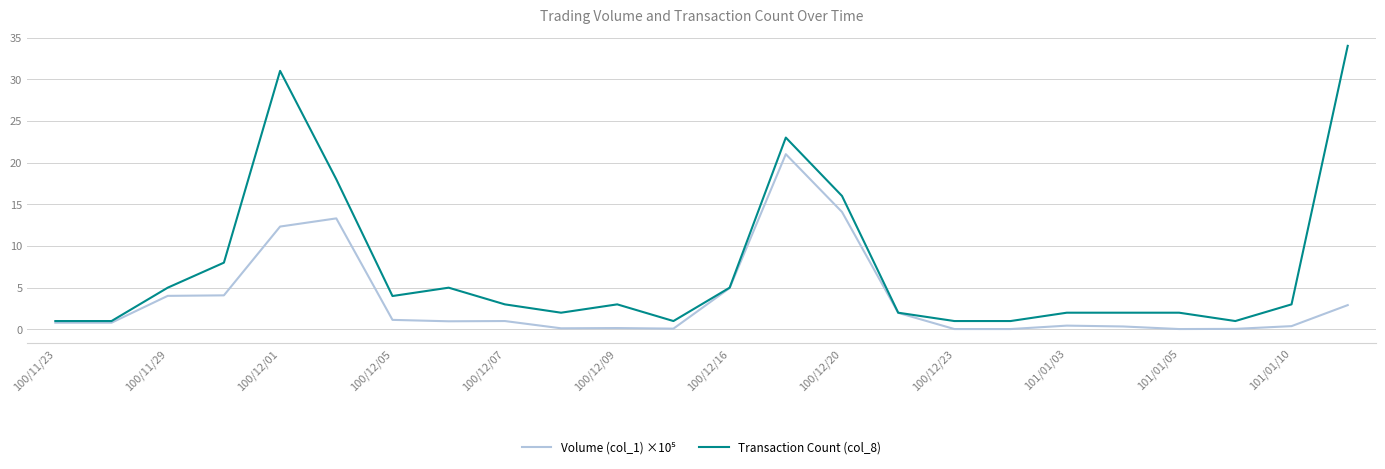

Which series has the largest range (max minus min)?

Transaction Count (col_8)